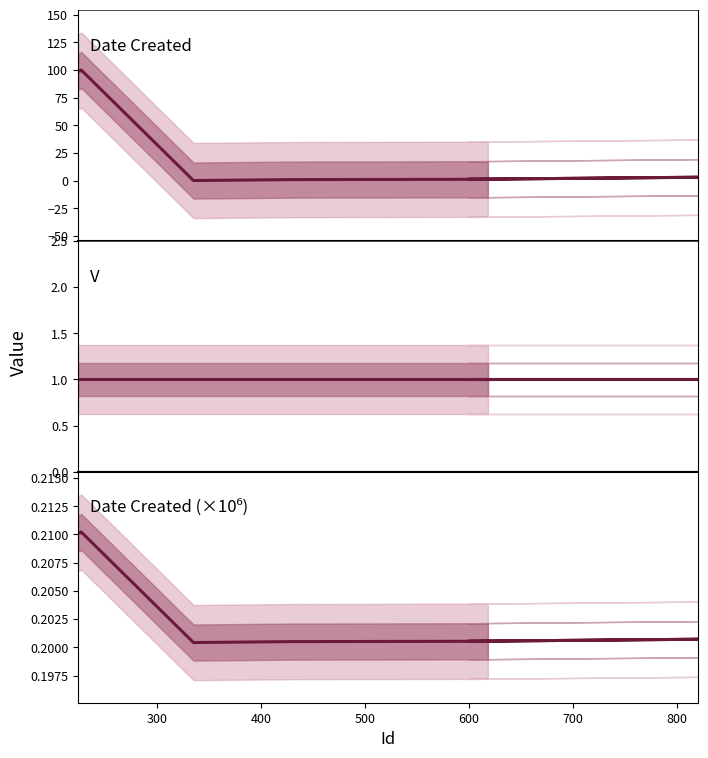

What is the spread (max minus min) of values at 300?

98.8